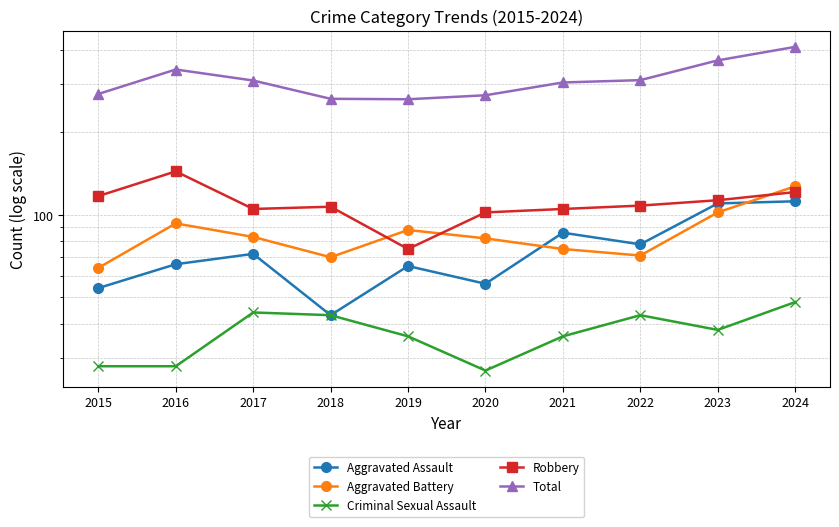

How many times do Aggravated Battery and Robbery cross each other?

3